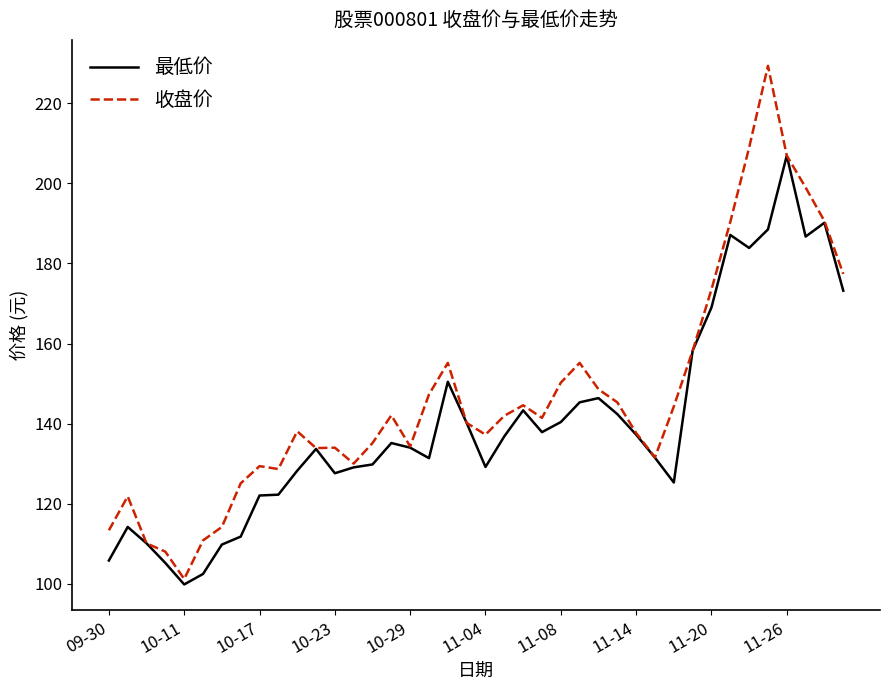

Which series has the largest total across all categories?

收盘价